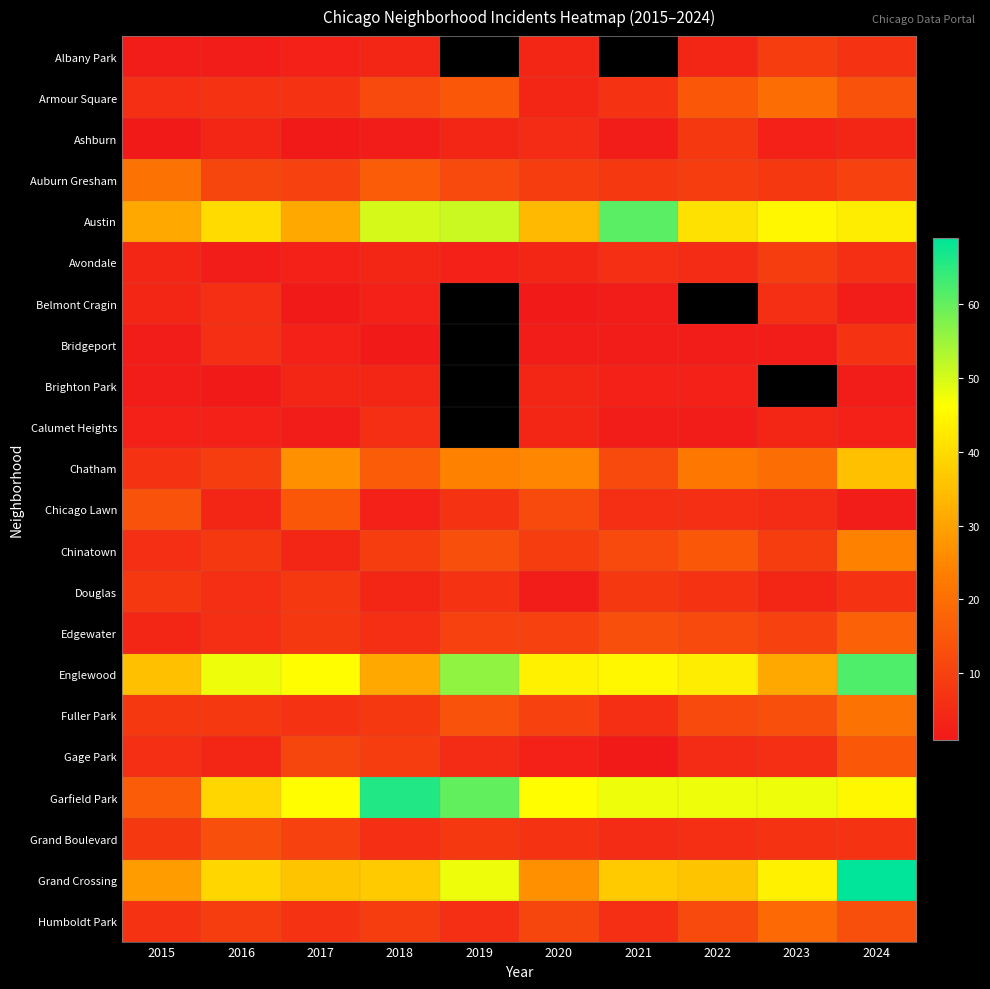

Is the value of Douglas at 2015 greater than the value of Armour Square at 2022?

No